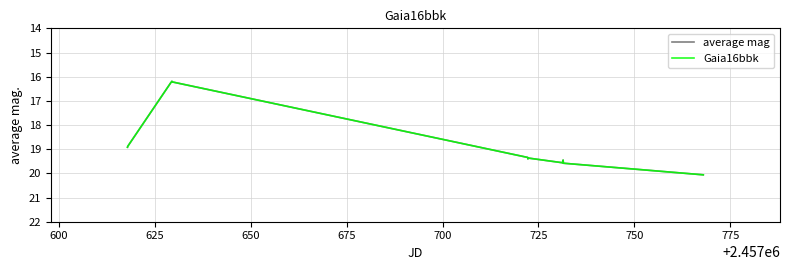

Is this an area chart (filled region under the line)?

No